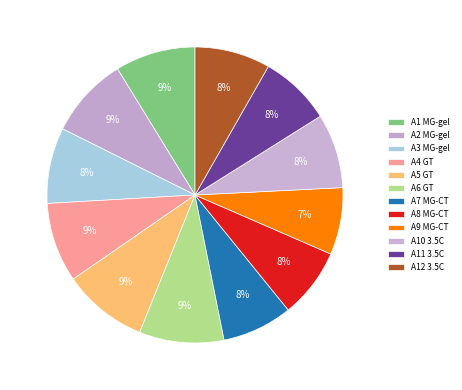

How many slices are in this pie chart?

12